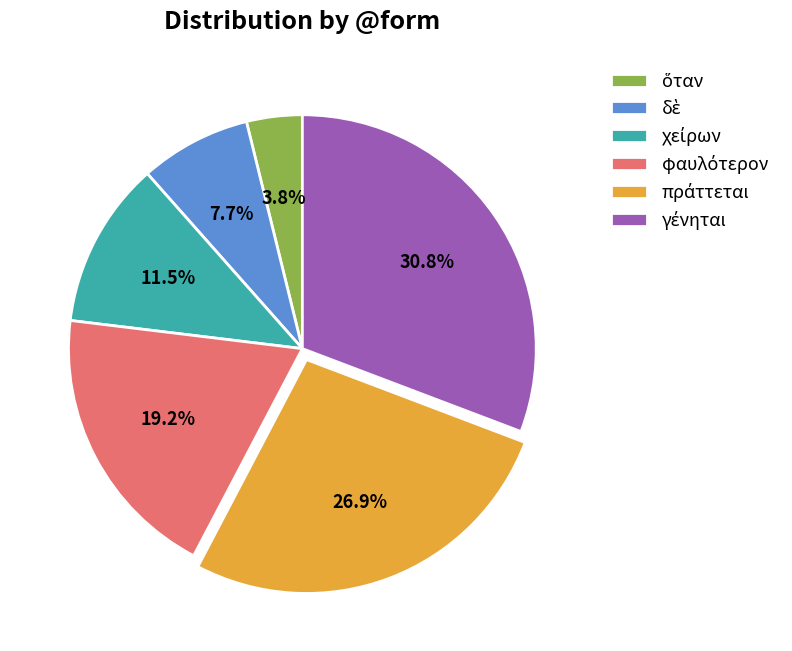

Is there a majority slice in this chart?

No